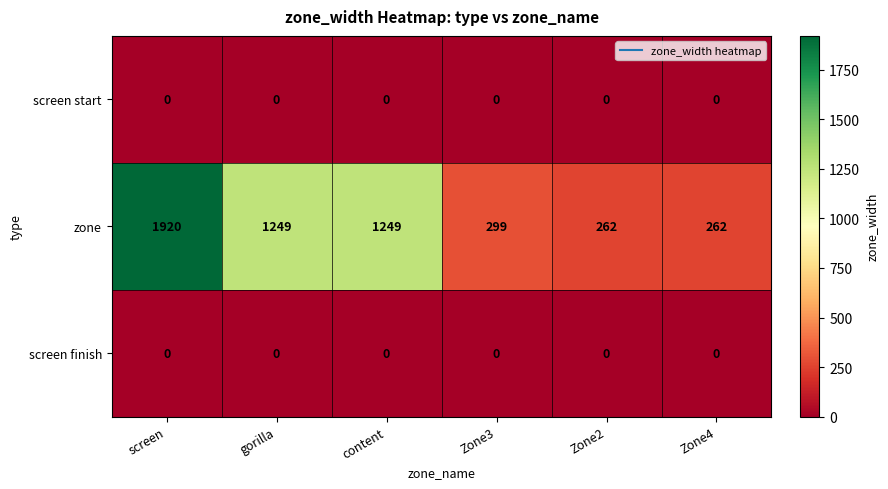

At how many categories does at least one series exceed 403?

3